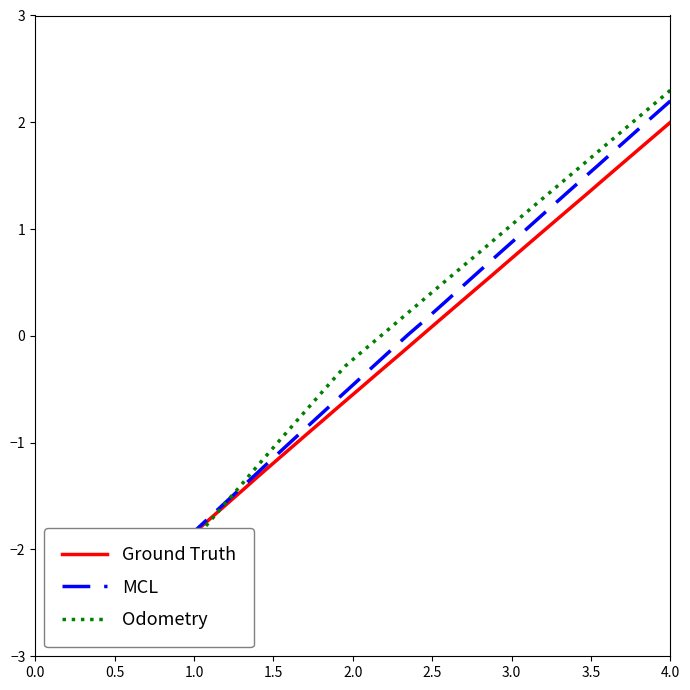

Is this an area chart (filled region under the line)?

No